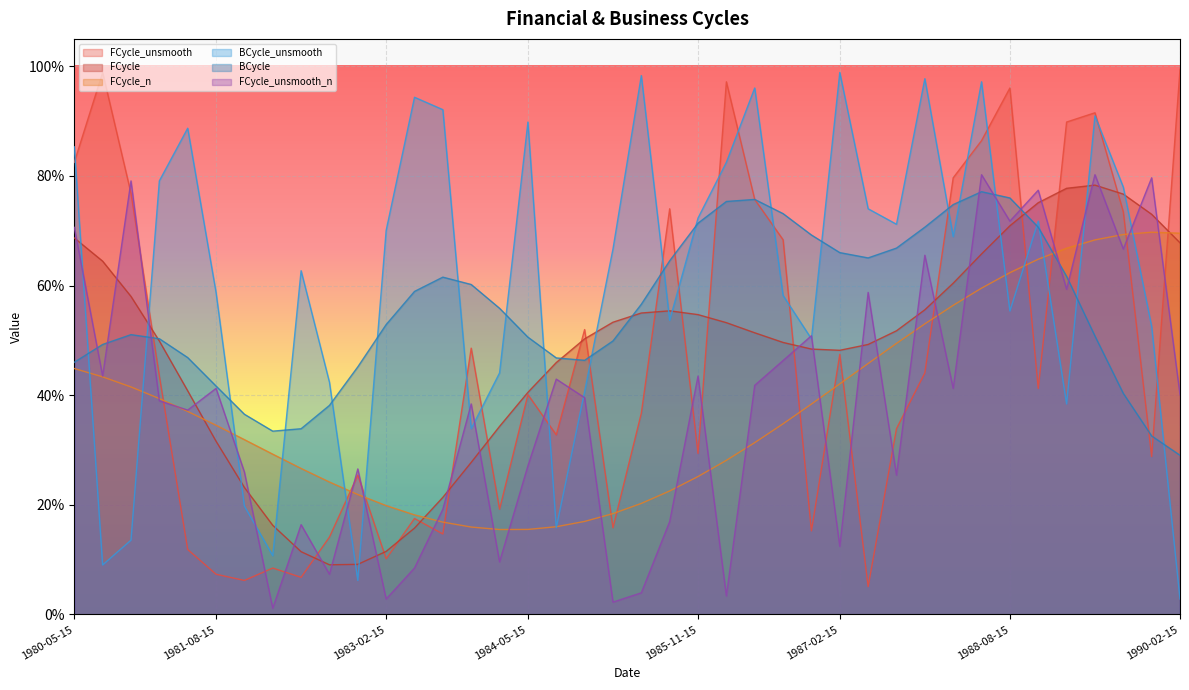

Between 1984-05-15 and 1981-11-15, which is larger?

1984-05-15